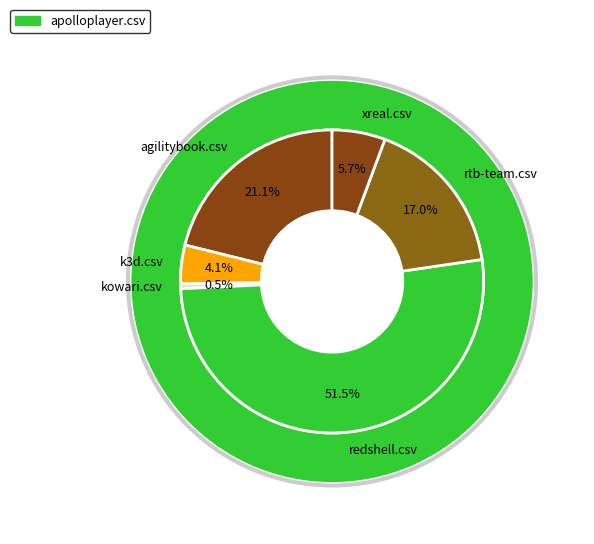

To the nearest percent, what portion does agilitybook.csv represent?

21%